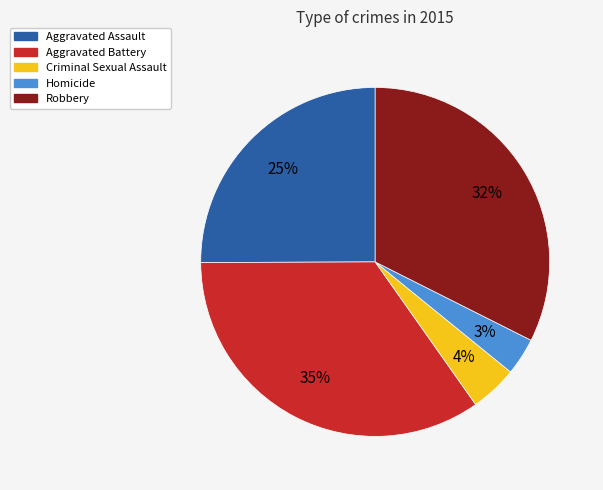

To the nearest percent, what percentage of the pie is Criminal Sexual Assault?

4%